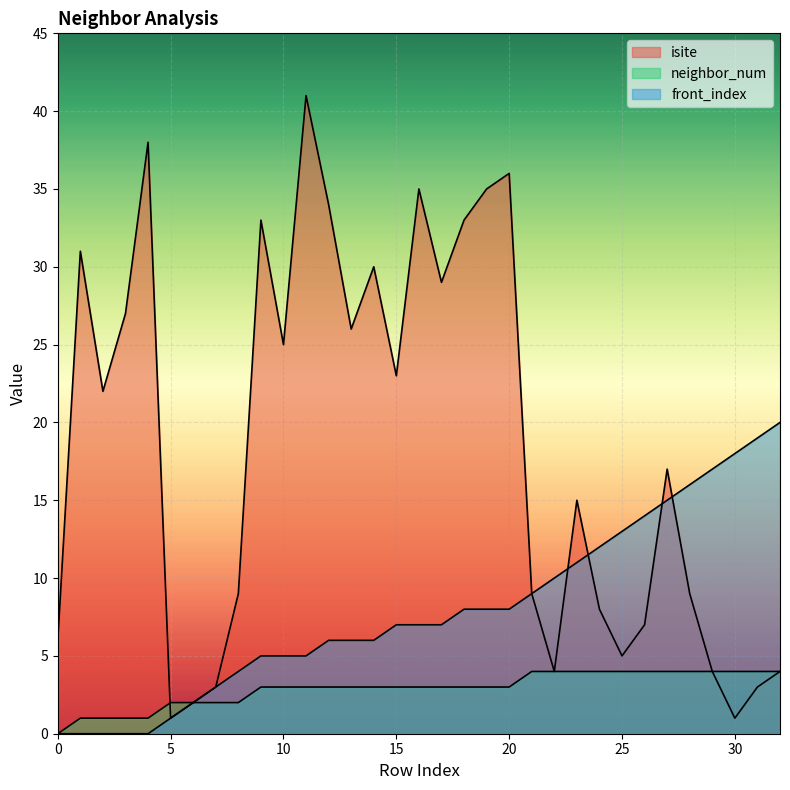

Between 0 and 1, which series saw the biggest shift?

isite